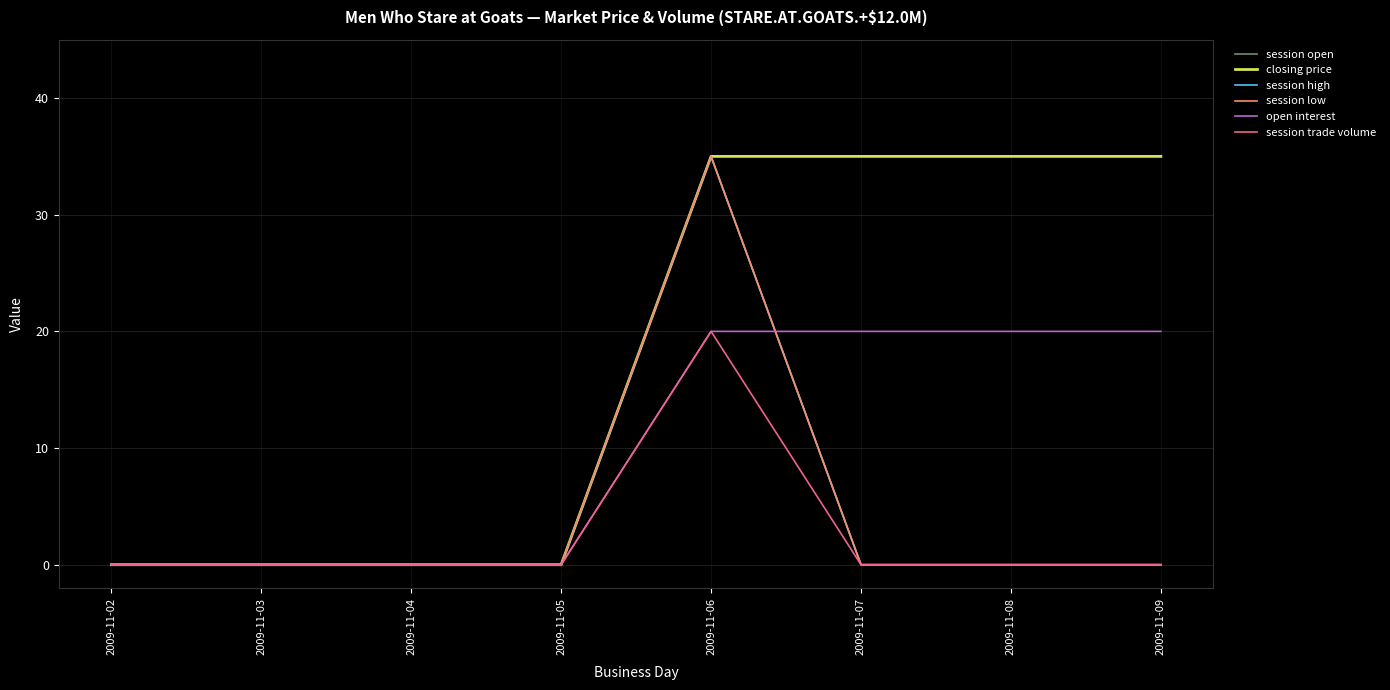

Is it true that session trade volume equals -8 at 2009-11-05?

False